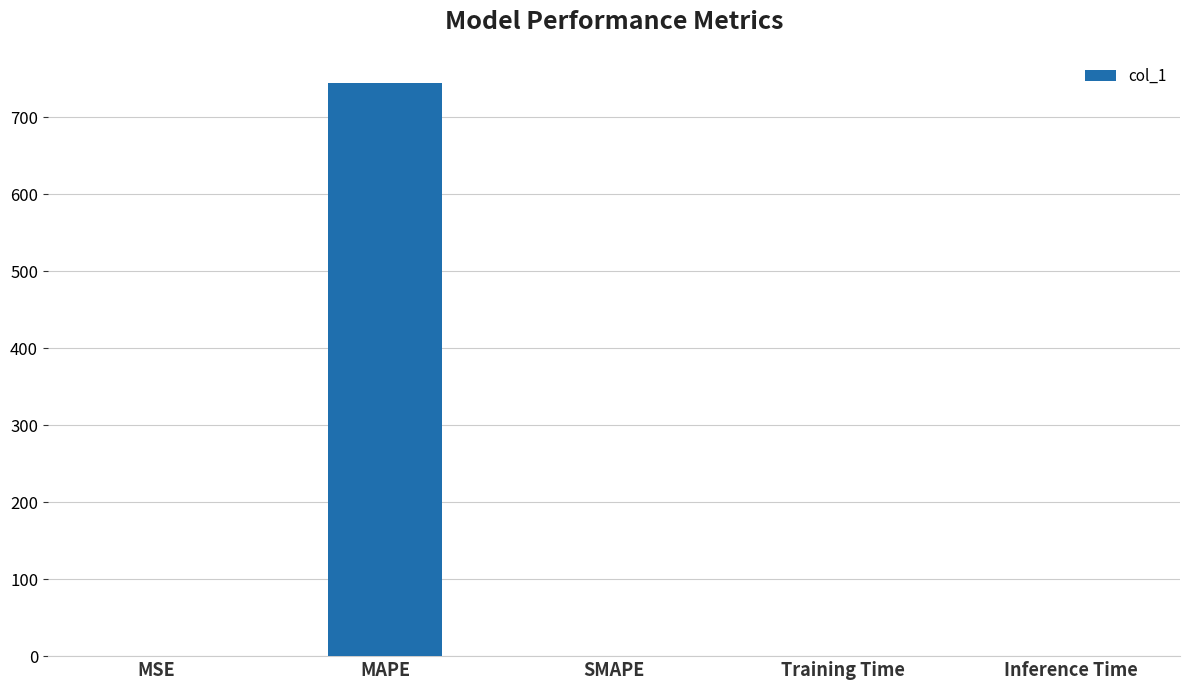

True or false: the data shows 745.0 at MAPE.

True